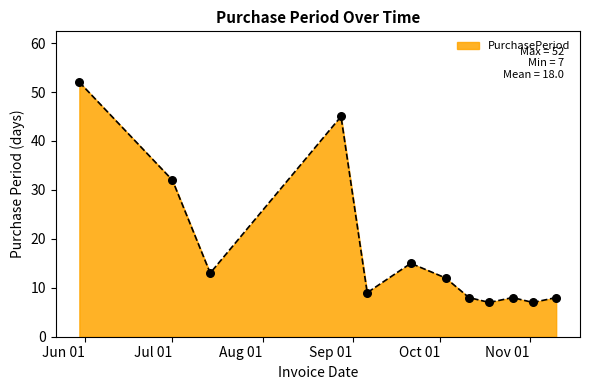

What is the difference between the maximum and minimum values?

45